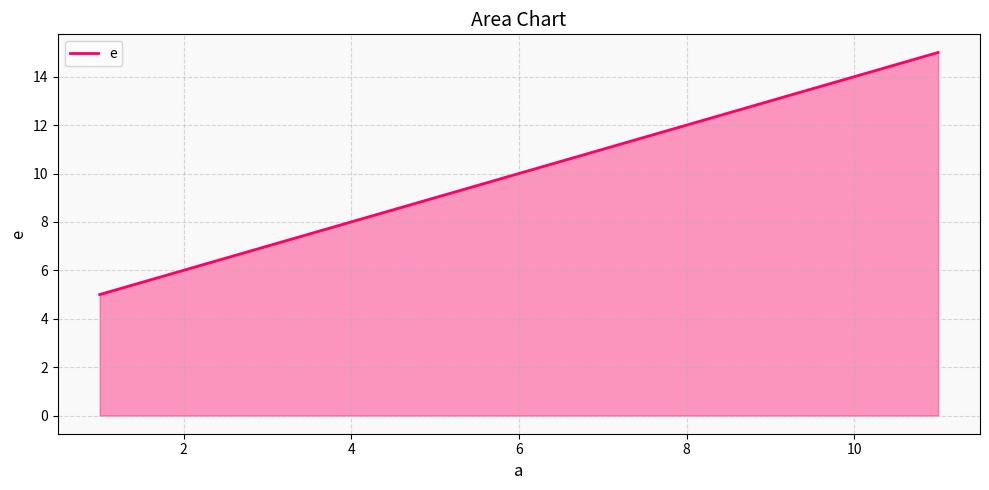

What is the difference between the second highest and minimum values?

5